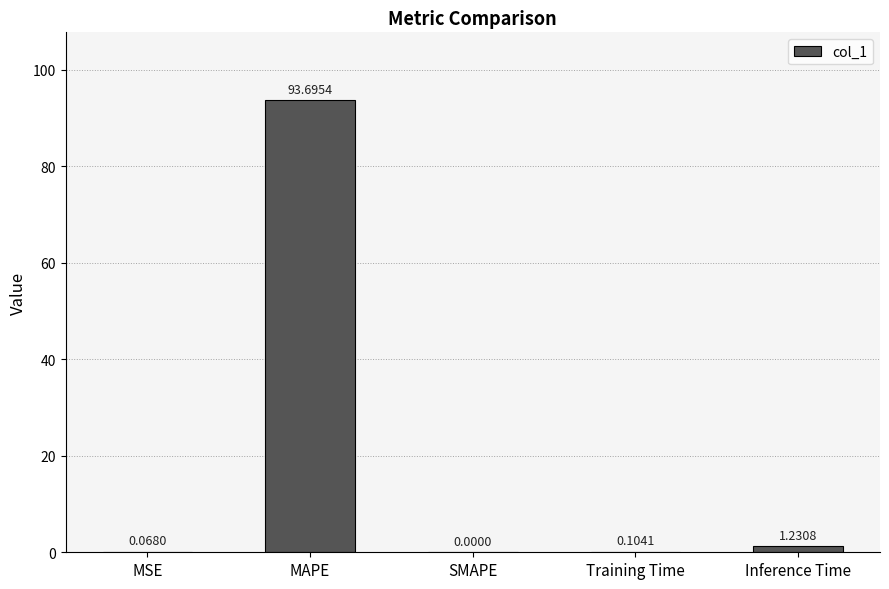

Count the number of categories in the chart.

5